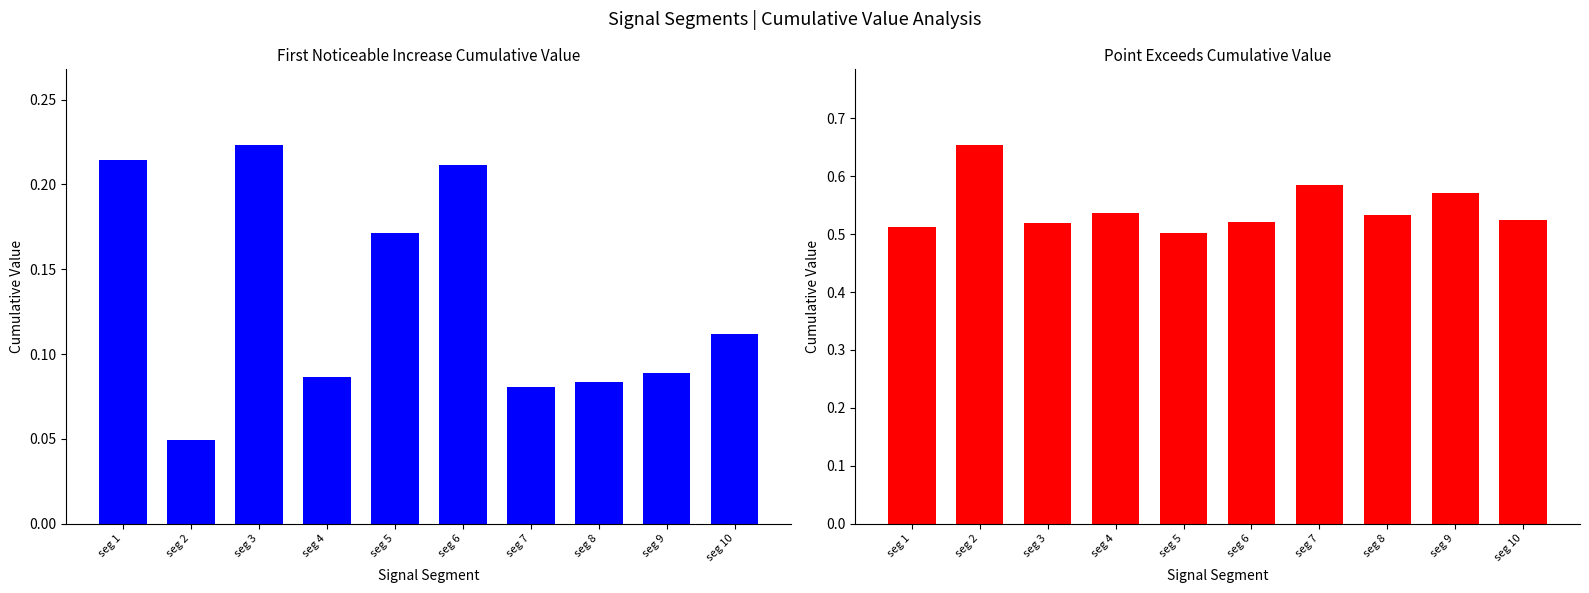

What is the total value across all series at seg 5?

0.7